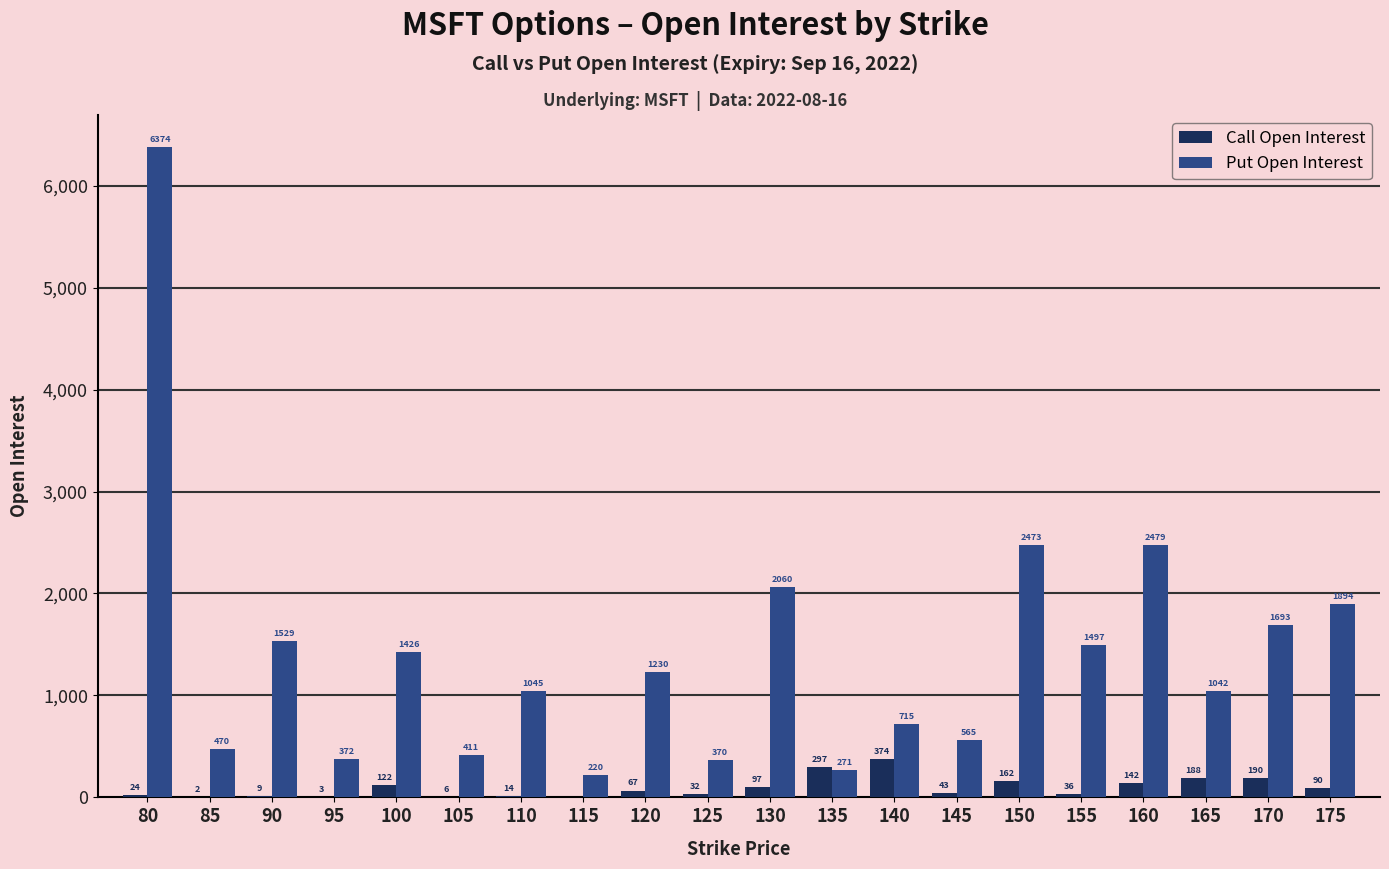

At which label does Call Open Interest first exceed 67?

100